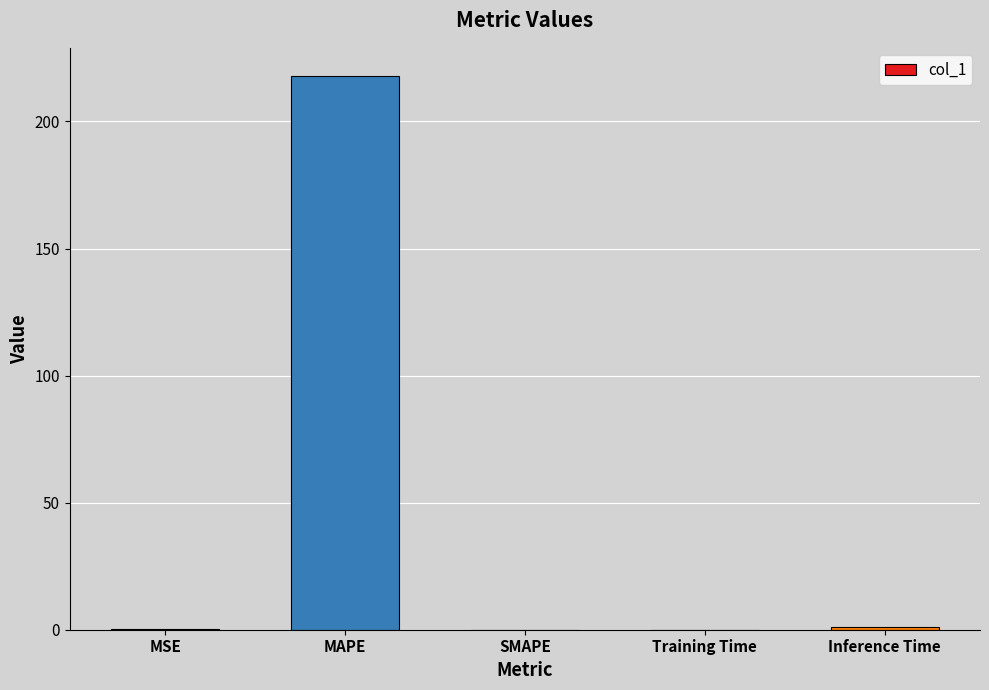

The chart shows a value of 0.0 at SMAPE. True or false?

True